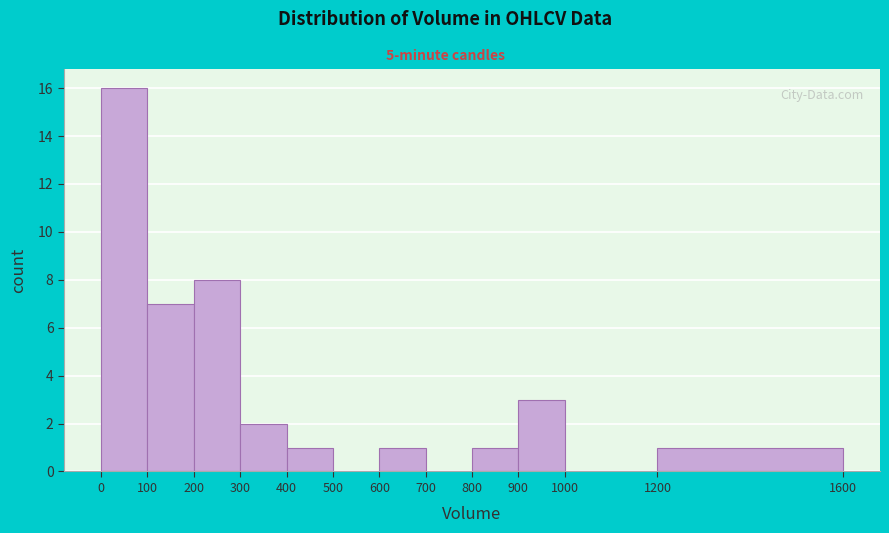

Over which range of the x-axis is the bar tallest?

0 to 100